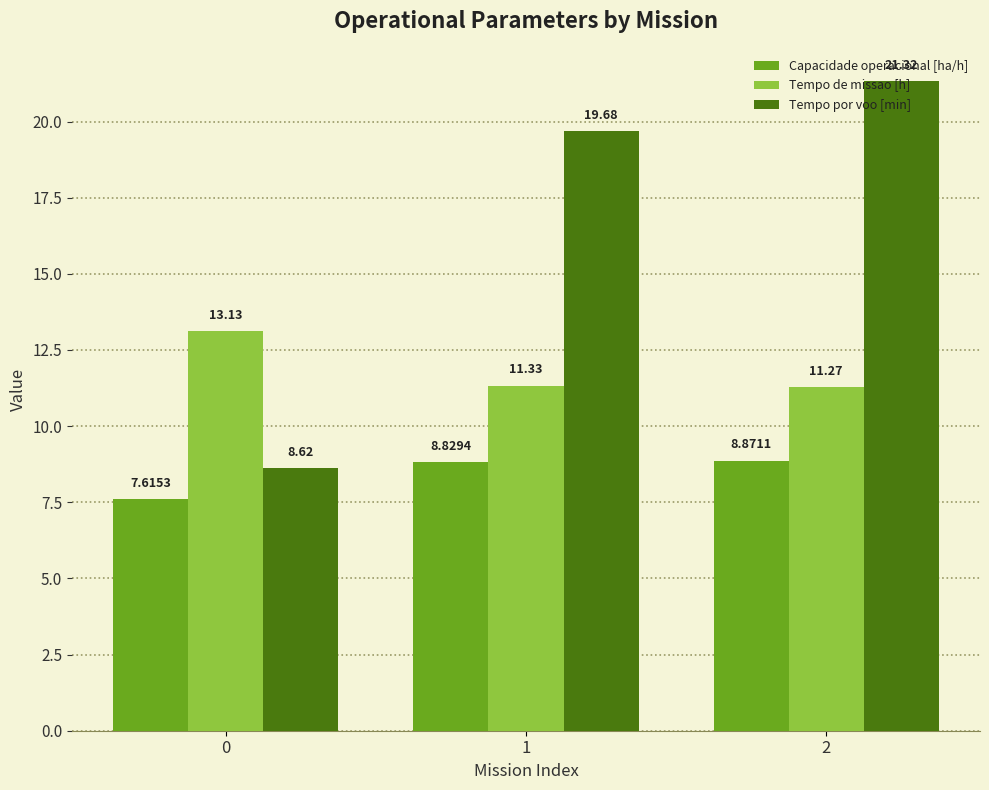

At how many categories does at least one series exceed 10?

3